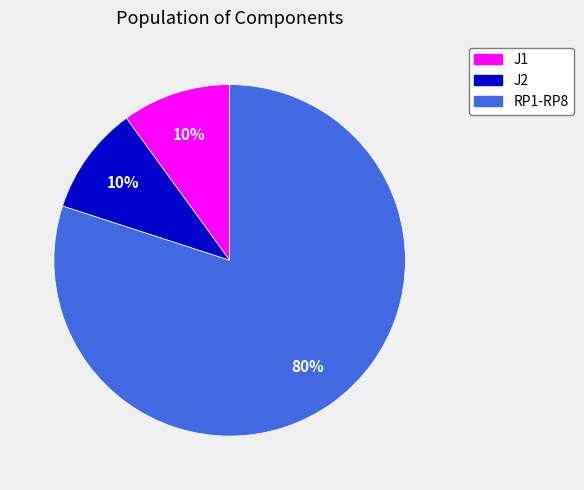

Which category has the biggest portion of the pie?

RP1-RP8